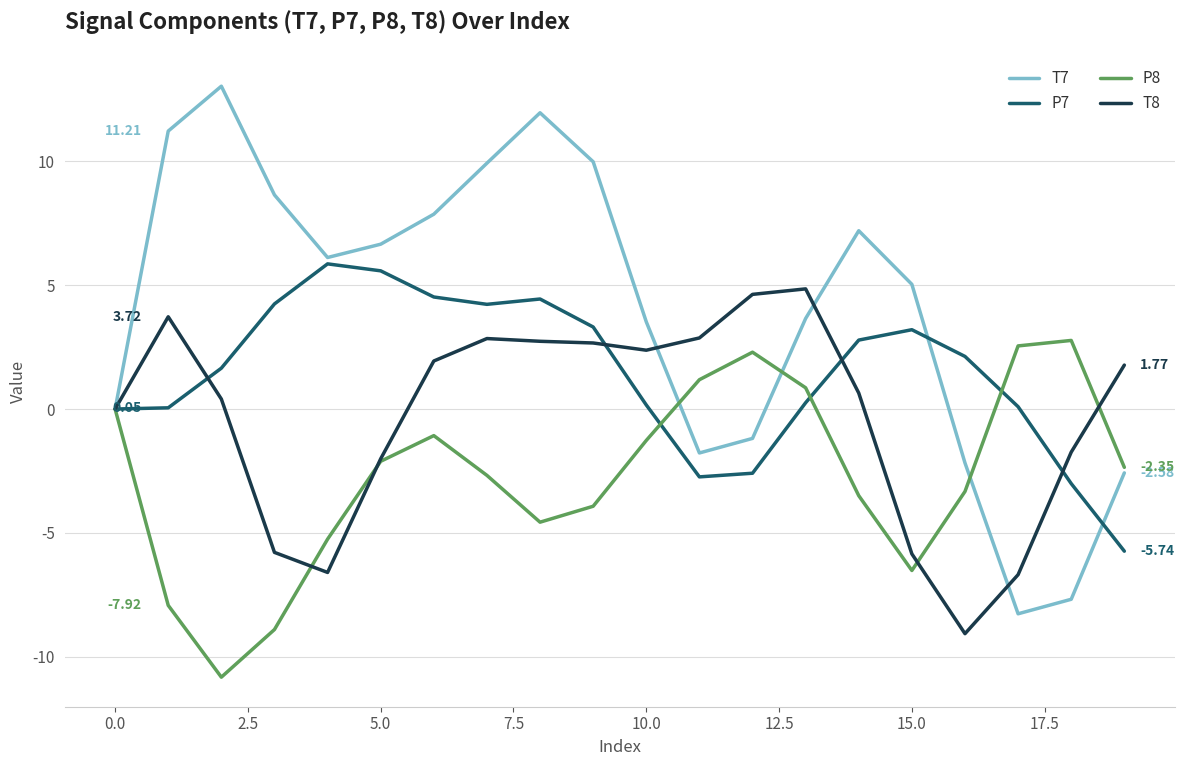

Which series has the largest total across all categories?

T7